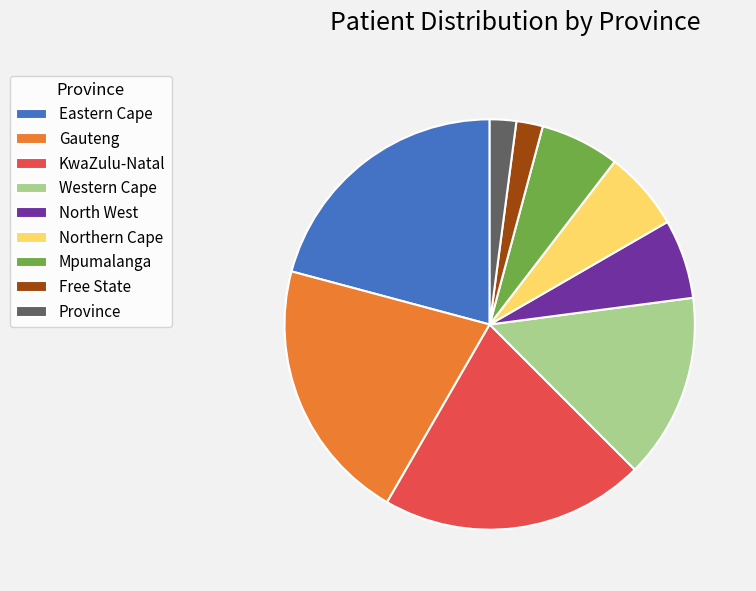

Does Eastern Cape represent more than half of the total?

No